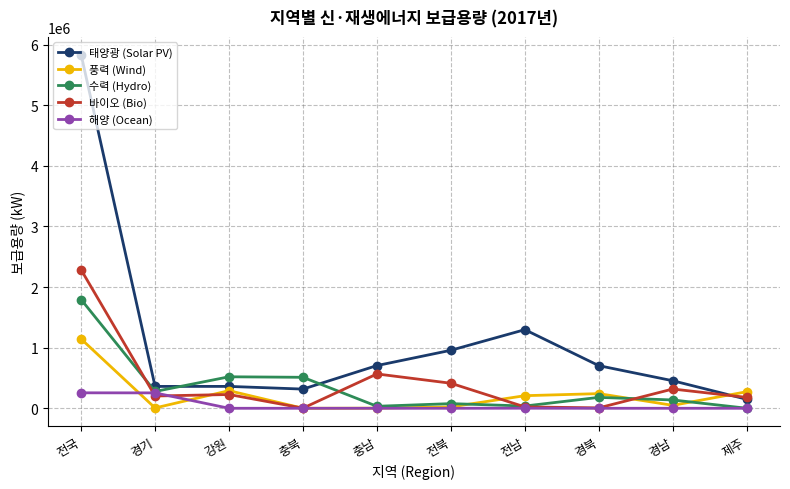

The 해양 (Ocean) series shows 0.0 at 강원. True or false?

True